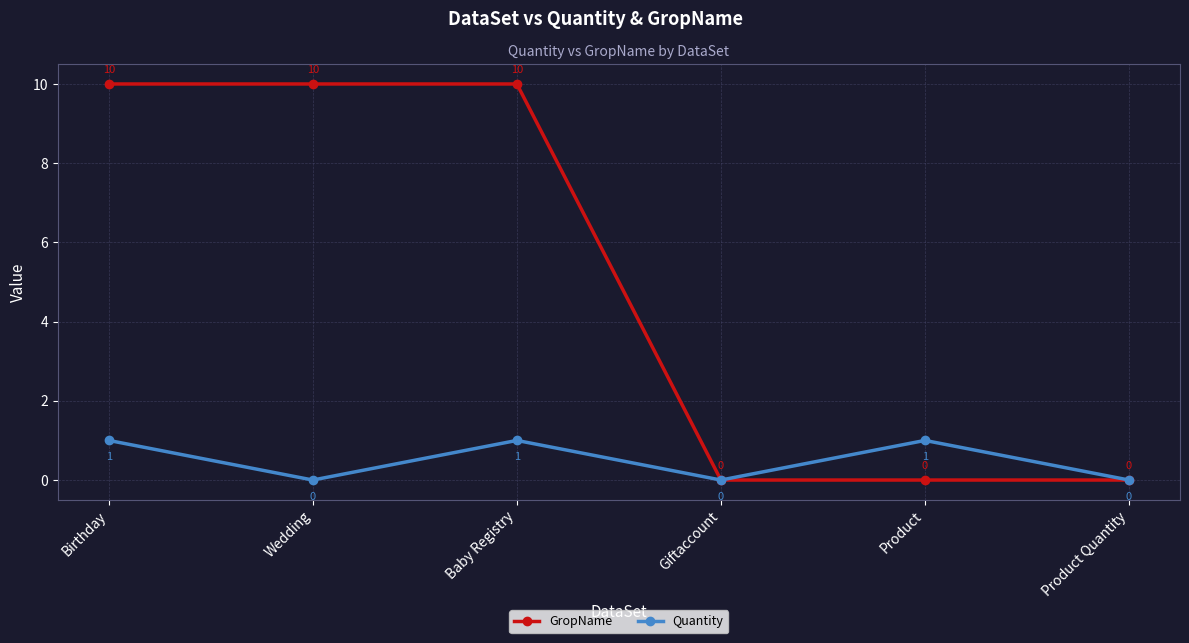

Does the chart have visible grid lines?

Yes